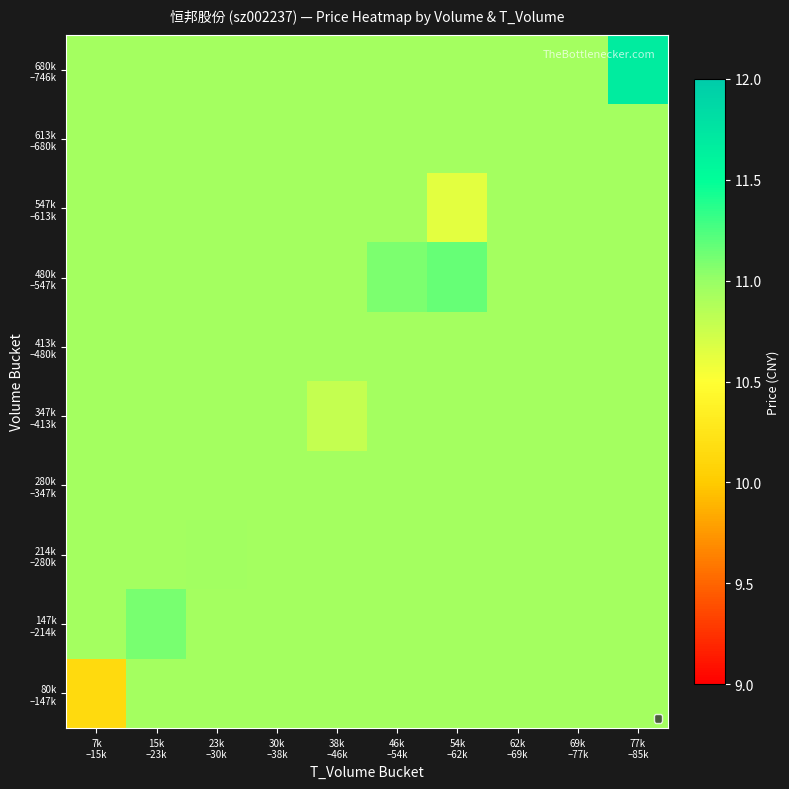

Which has a higher value, 38k
–46k or 30k
–38k?

38k
–46k